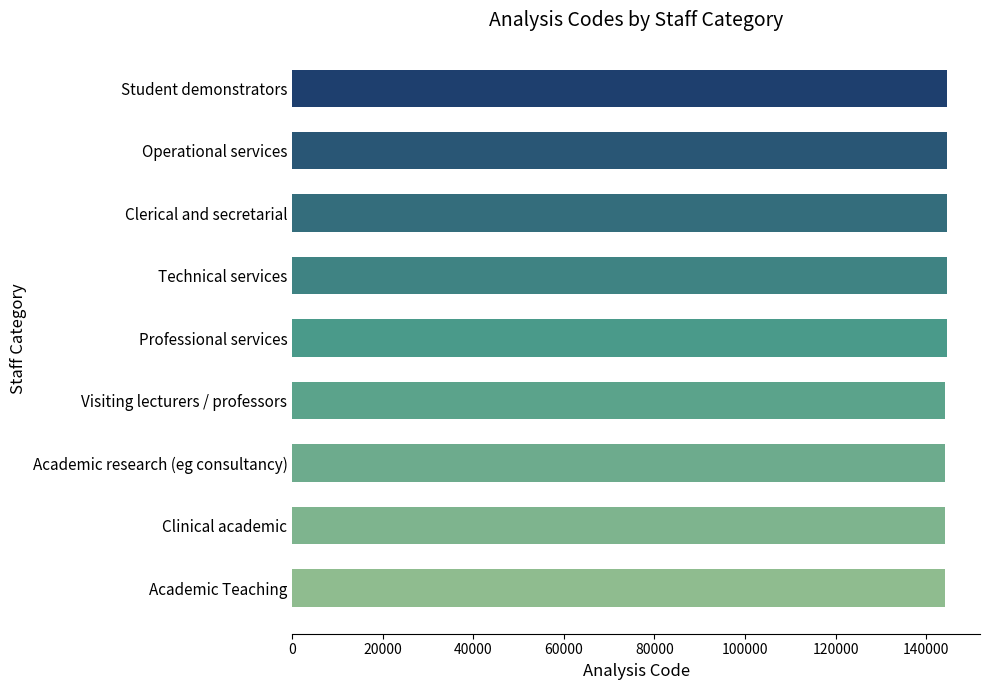

The chart shows a value of 144630 at Clerical and secretarial. True or false?

True